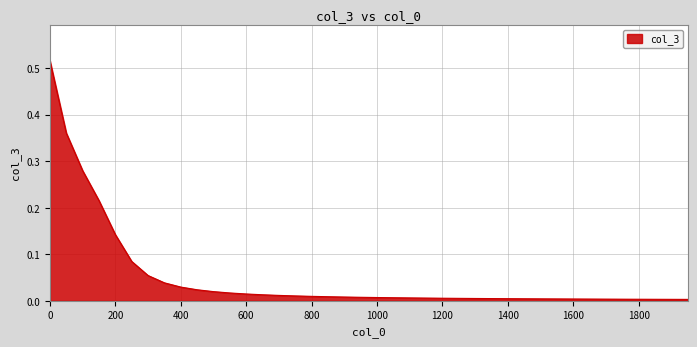

Rank the categories by value from highest to lowest.

0, 50, 100, 150, 200, 250, 300, 350, 400, 450, 500, 550, 600, 650, 700, 750, 800, 850, 900, 950, 1000, 1050, 1100, 1150, 1200, 1250, 1300, 1350, 1400, 1450, 1500, 1550, 1600, 1650, 1700, 1750, 1800, 1850, 1900, 1950